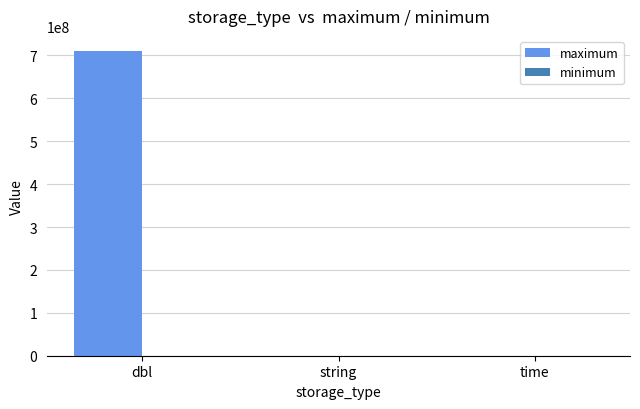

How many groups of bars are there?

3